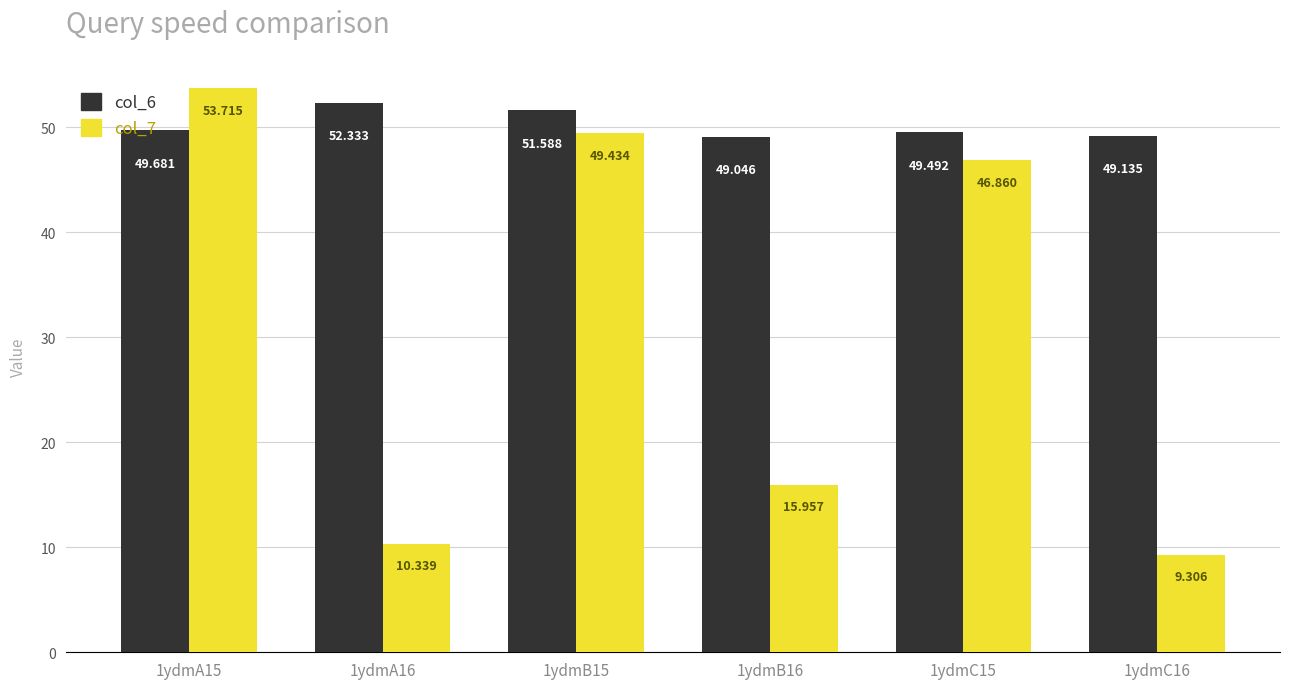

List the series in order of their peak value, lowest first.

col_6, col_7